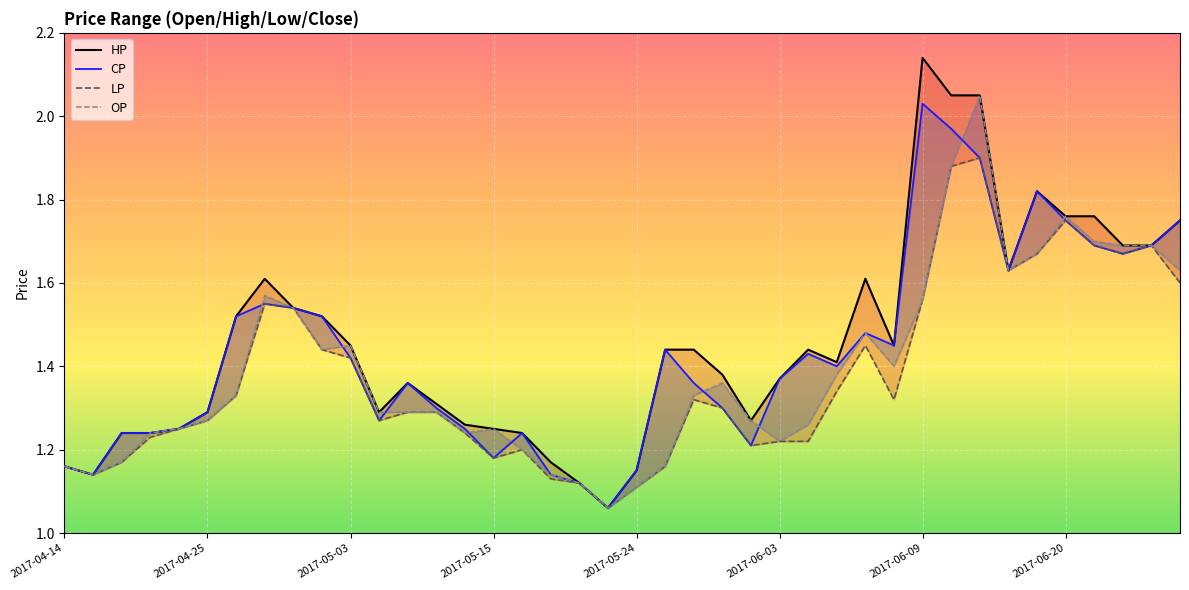

The value of HP at 27 is 0.3. True or false?

False